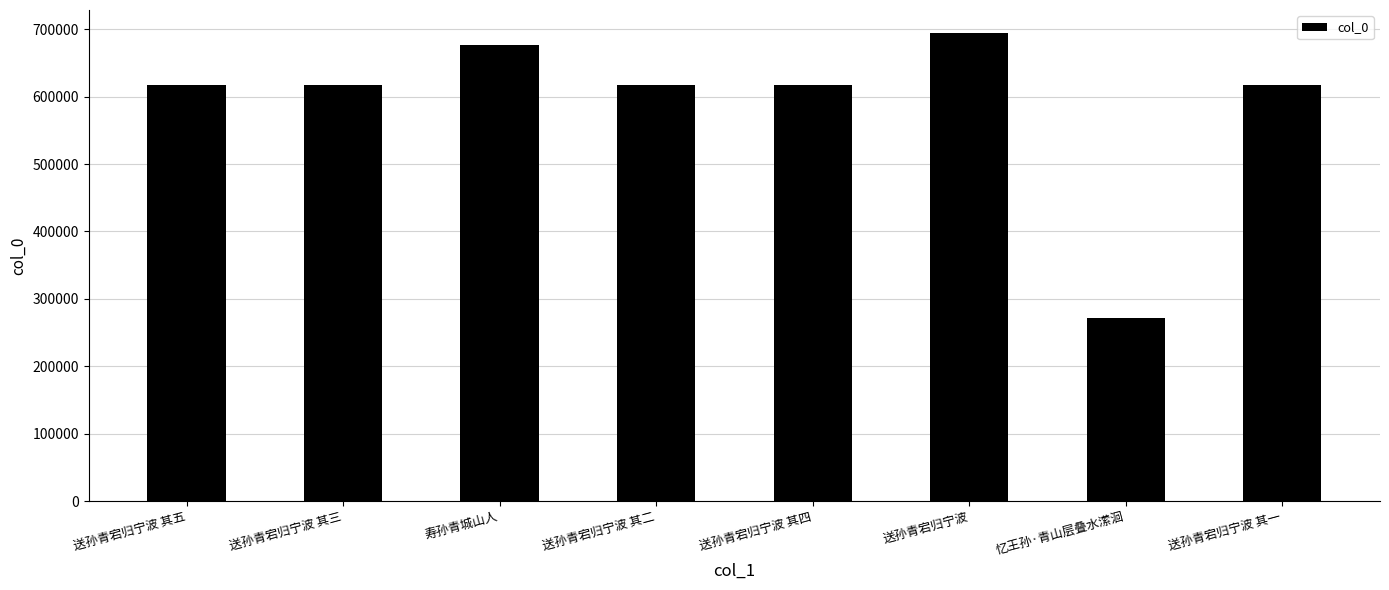

What is the label of the 4th bar from the left?

送孙青宕归宁波 其二